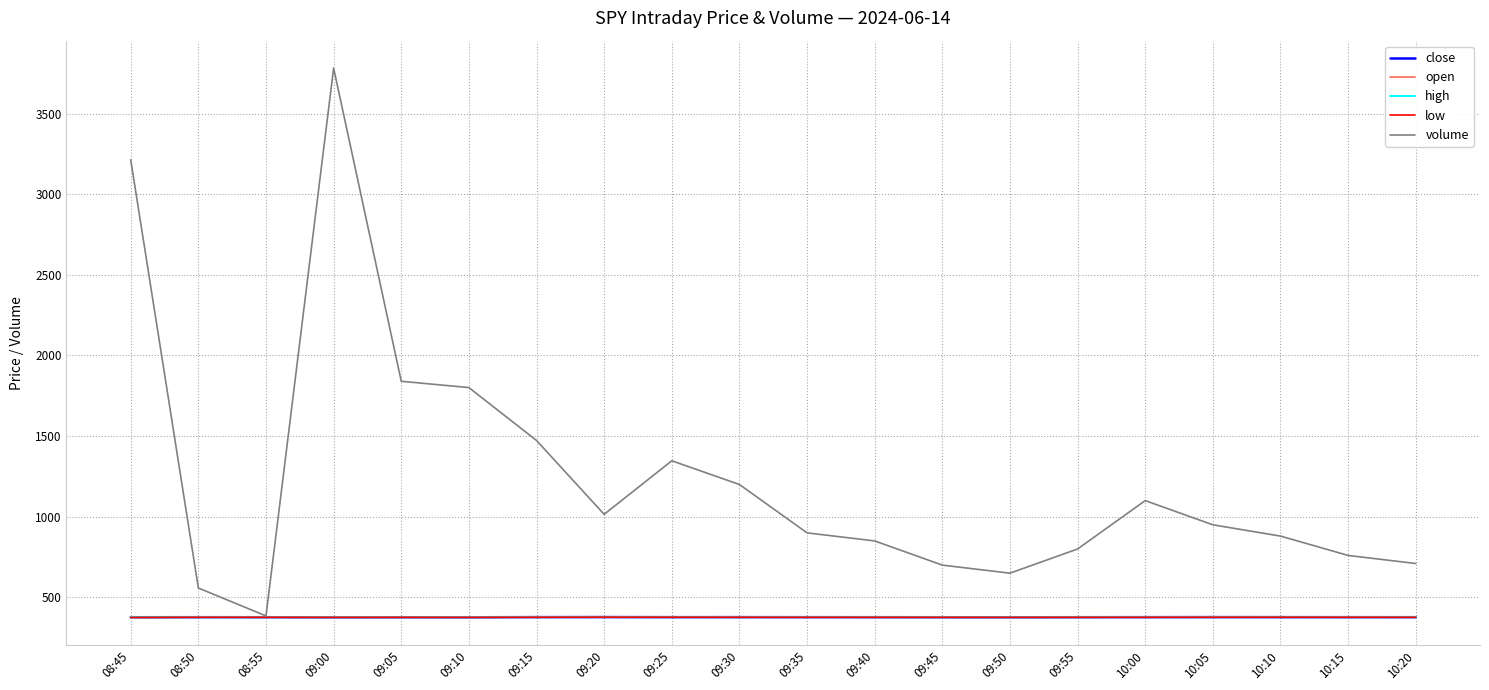

Does the chart display data point markers on the line(s)?

No